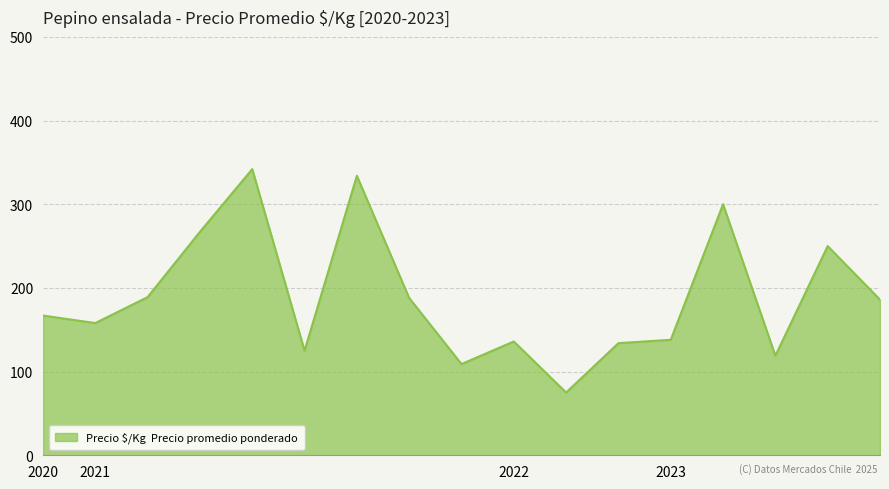

True or false: the data has more than 2 interior local peaks.

True